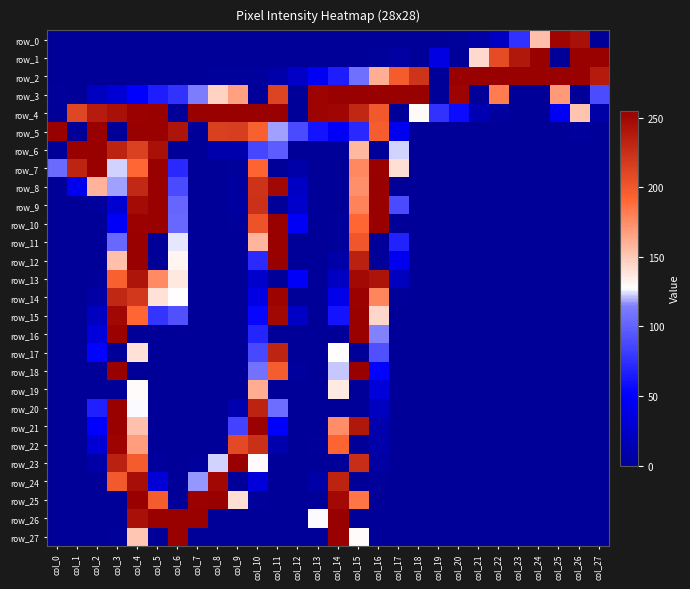

Between col_18 and col_13, which is larger?

col_18